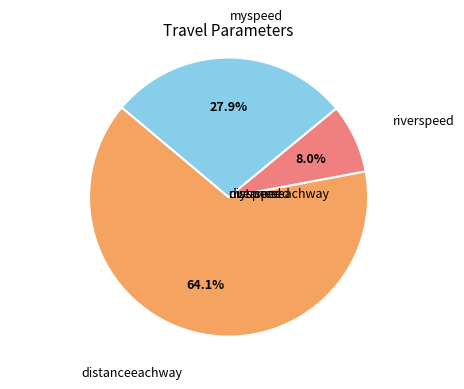

Does any single category account for the majority?

Yes